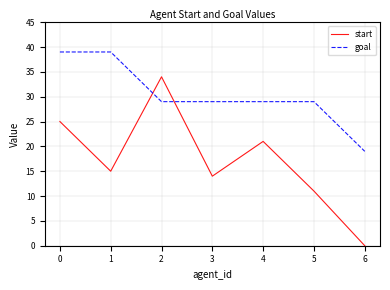

Is it true that goal equals 39 at 0?

True